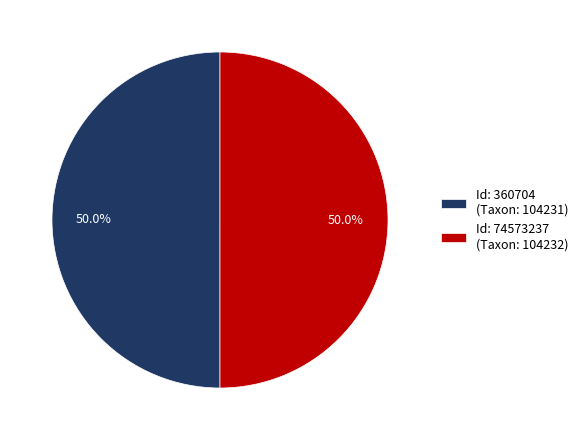

Approximately how many times larger is the value at Id: 360704 (Taxon: 104231) compared to Id: 74573237 (Taxon: 104232)?

1.0